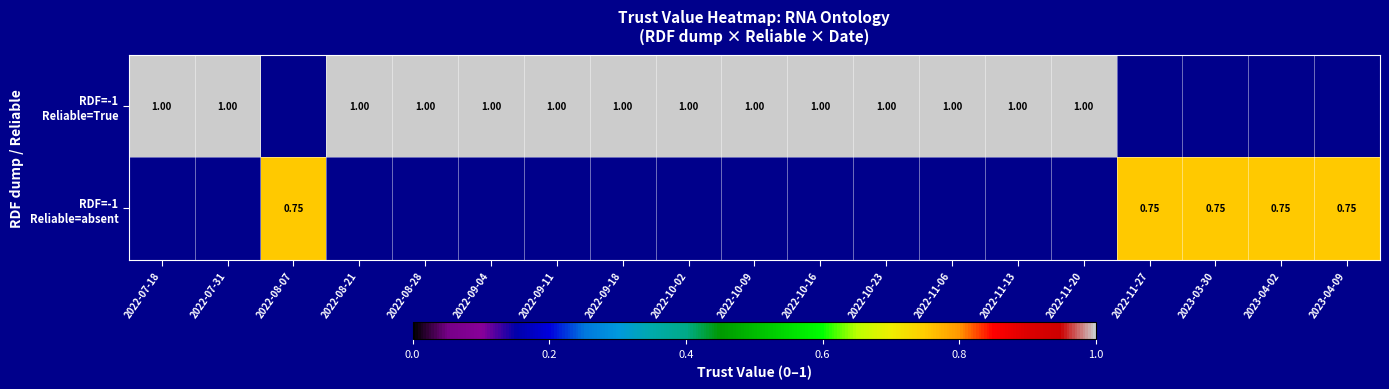

At which category does the chart reach its peak across all series?

2022-07-18